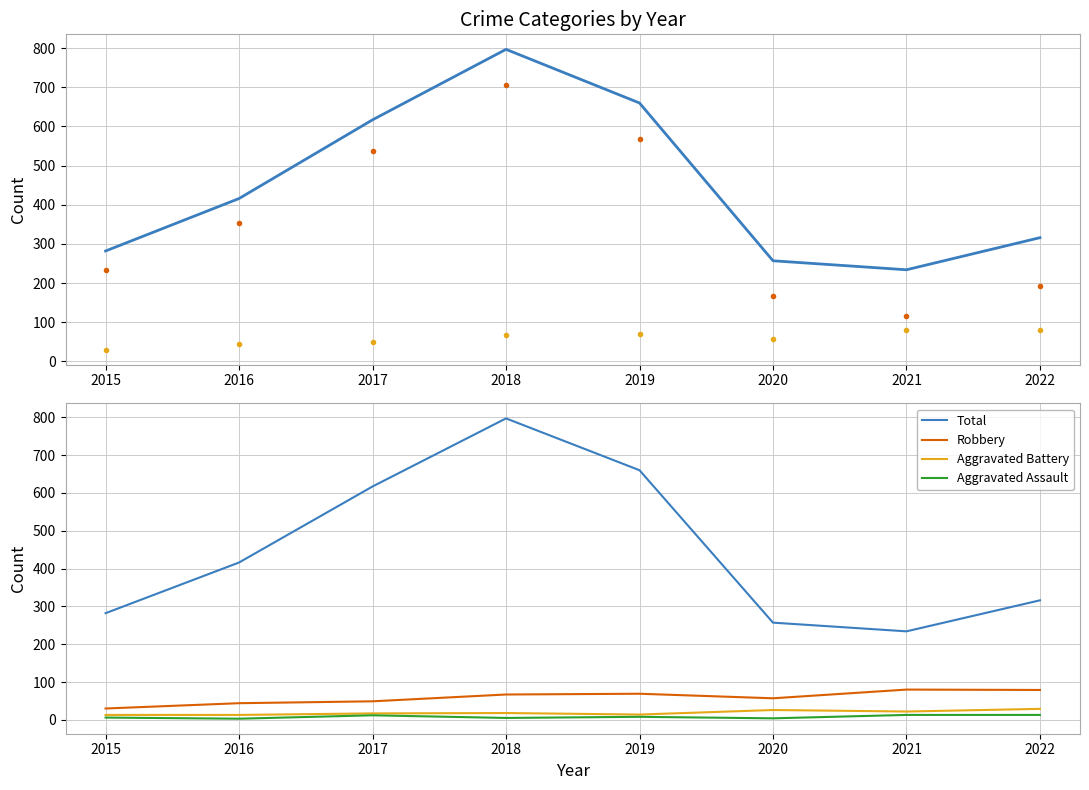

Is the value of Robbery at 2016 greater than the value of Theft at 2018?

No